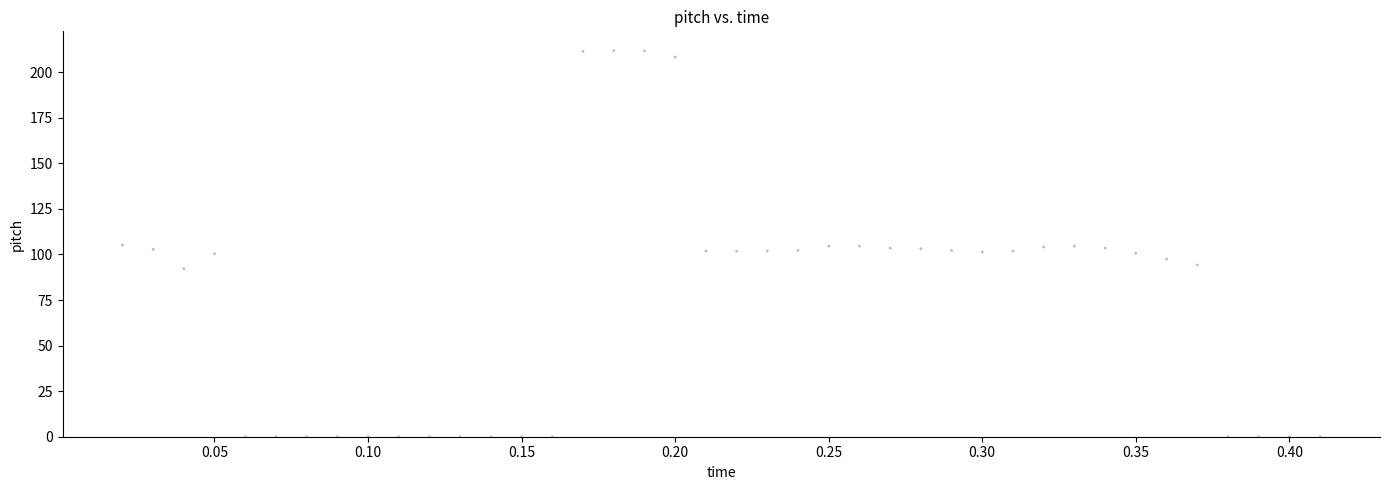

What is the range of Y values (max minus min)?

211.8